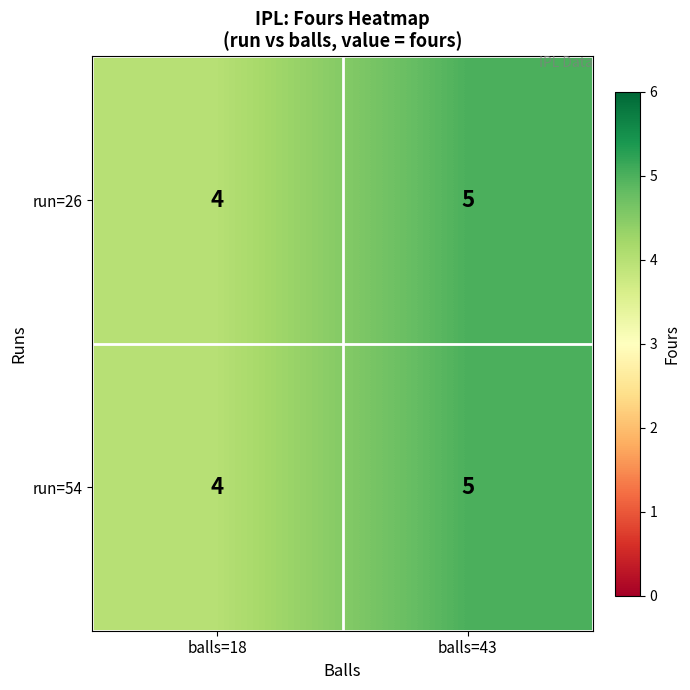

At which category does the chart reach its minimum across all series?

balls=18